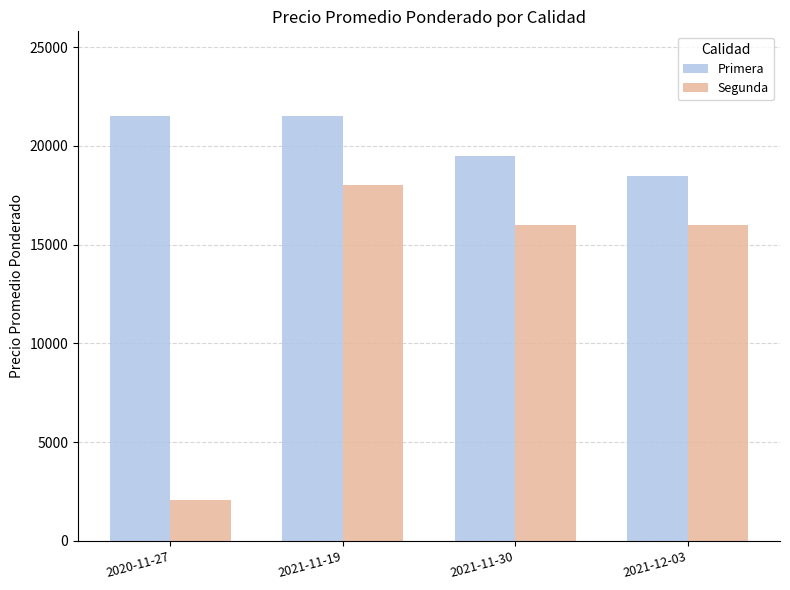

What position from the right is 2021-12-03?

1